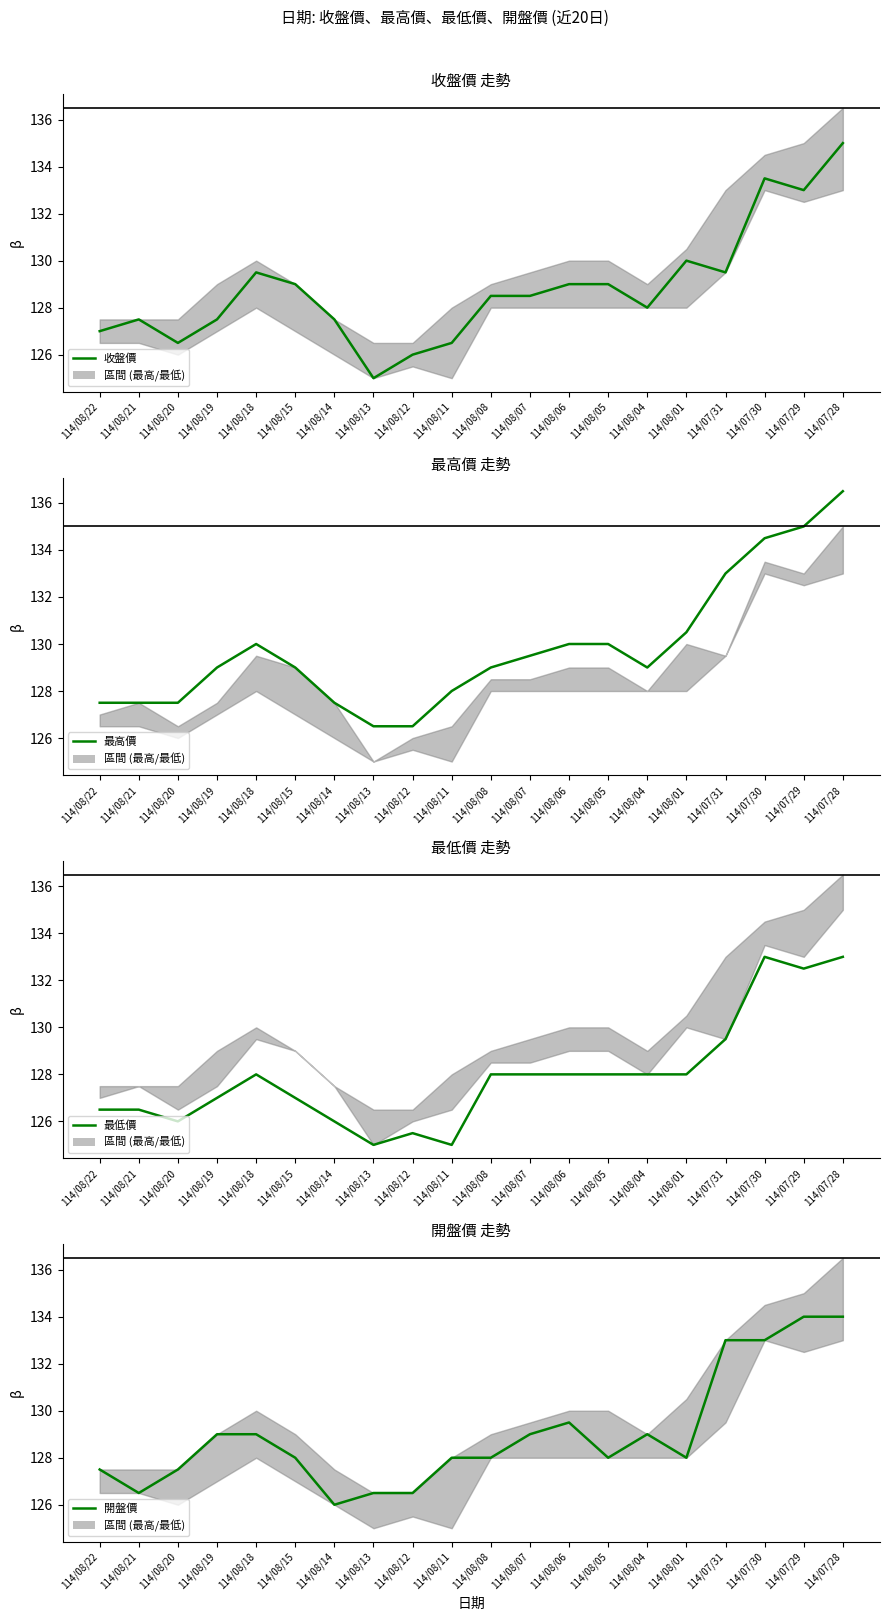

Where is 收盤價 nearest to the value 130?

114/08/01